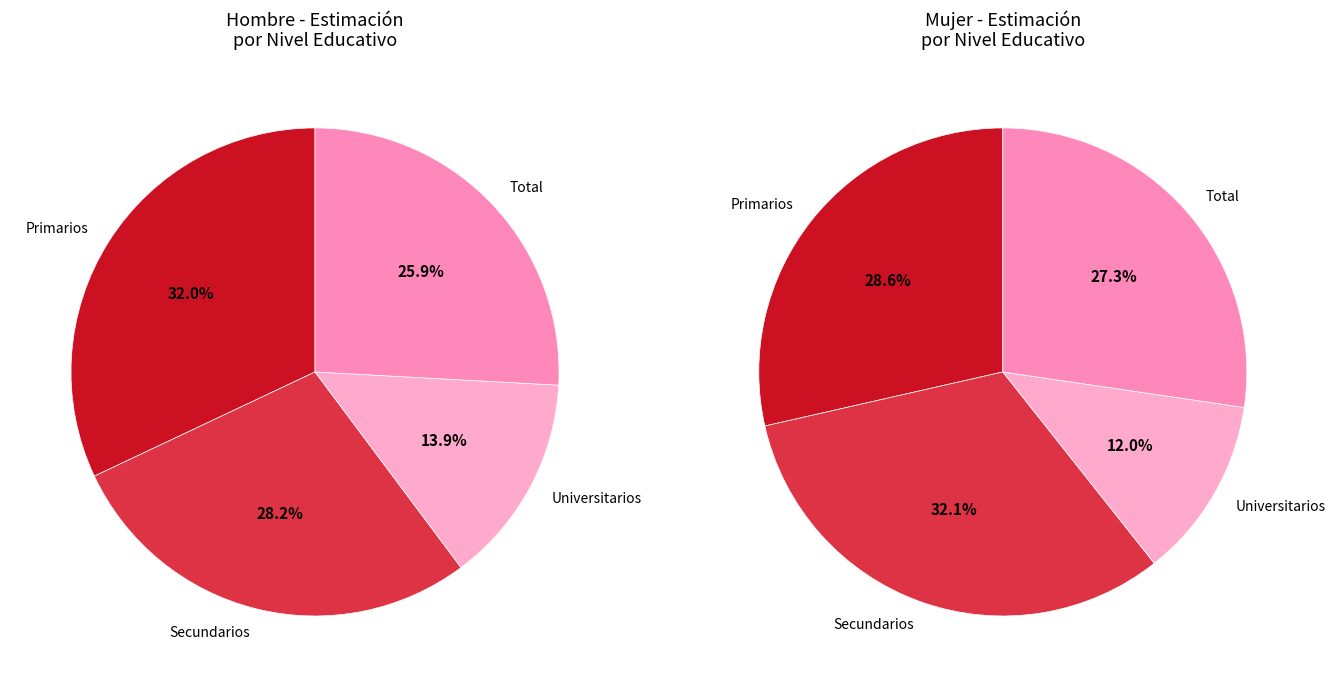

Count the number of slices in the pie.

4